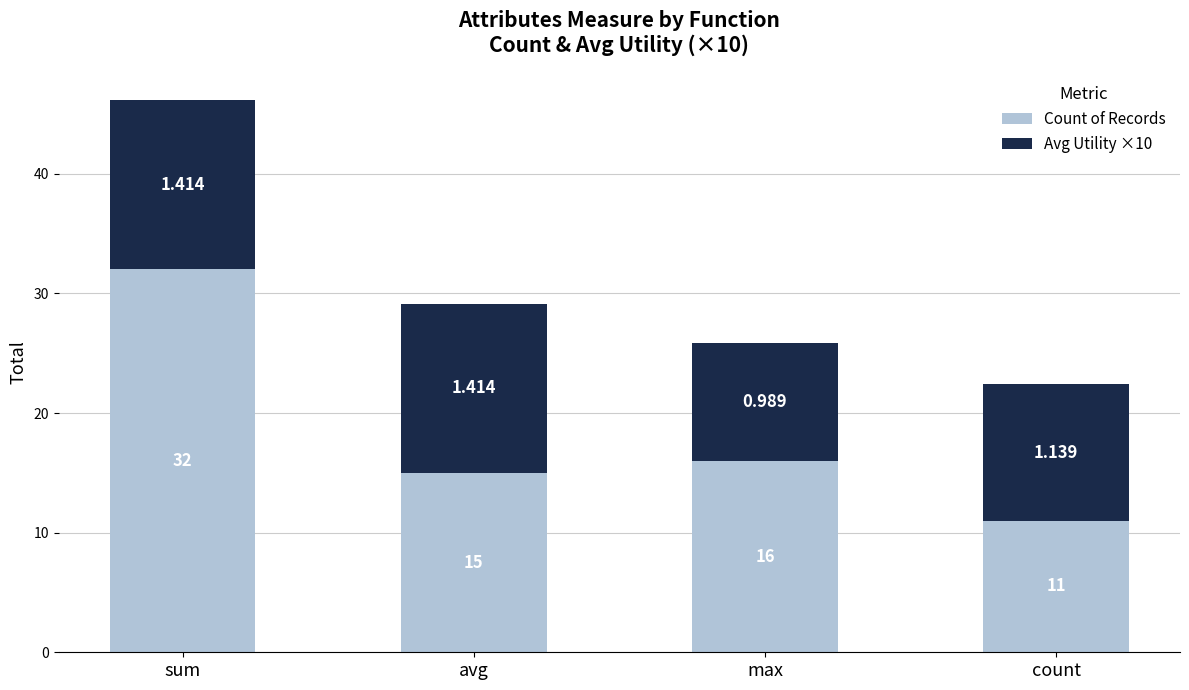

At which category is the sum across all series the highest?

sum